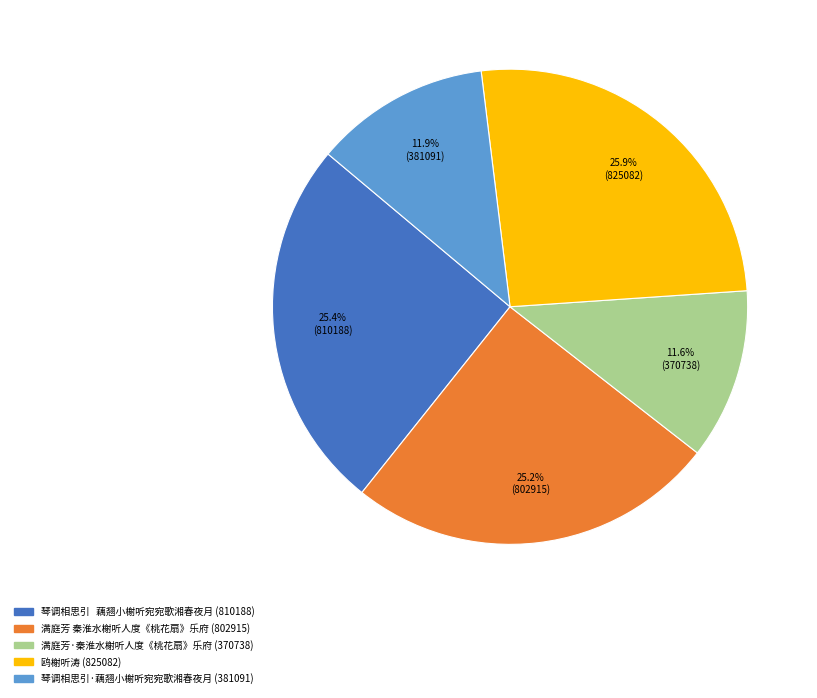

Is there a majority slice in this chart?

No